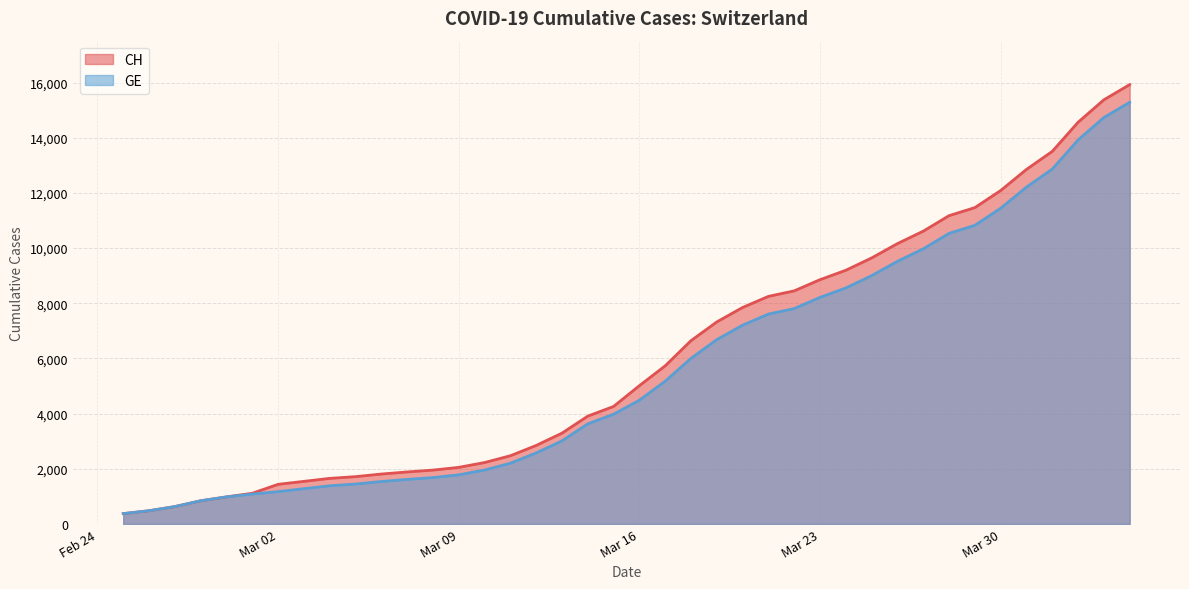

True or false: GE has more than 2 interior local peaks.

False